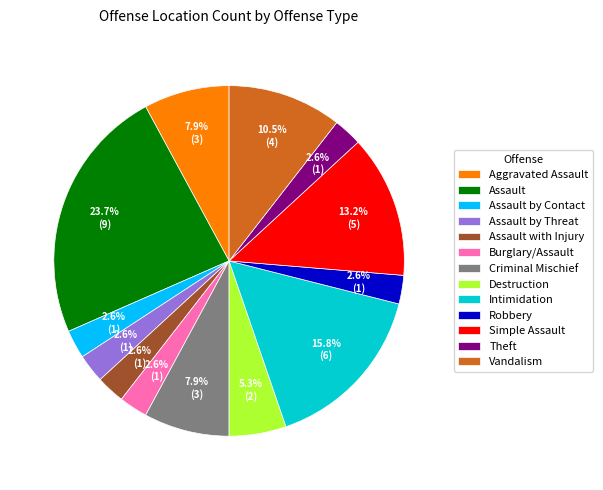

Is there a majority slice in this chart?

No